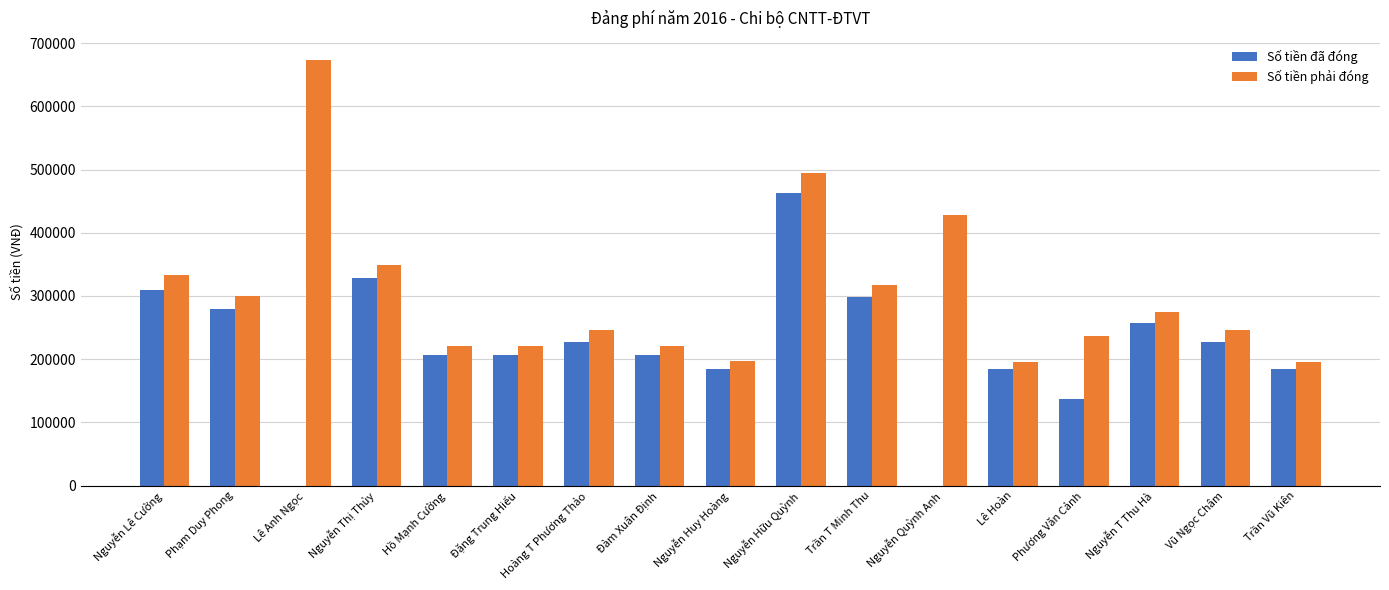

The Số tiền đã đóng series shows 137000 at Phương Văn Cảnh. True or false?

True